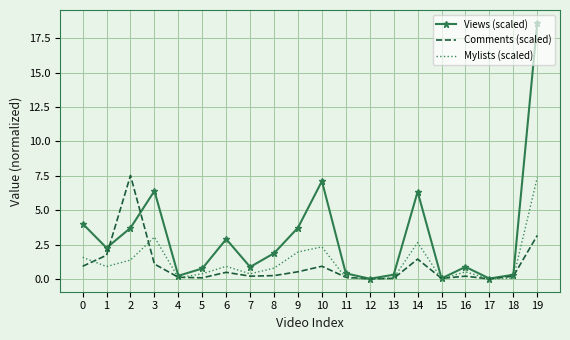

Is the value of Mylists (scaled) at 8 greater than the value of Comments (scaled) at 18?

Yes